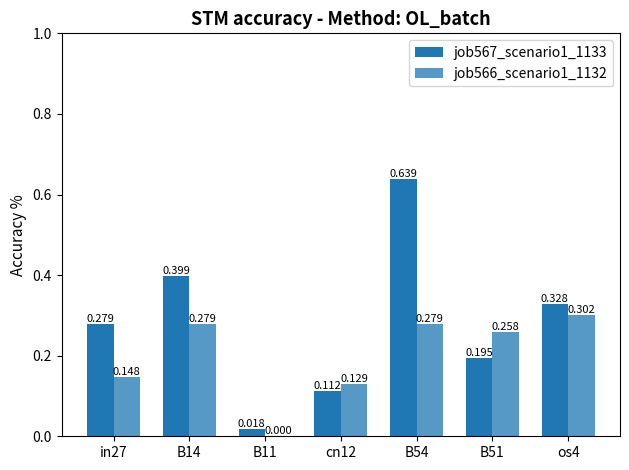

What is the difference between the job567_scenario1_1133 values at in27 and B14?

0.1